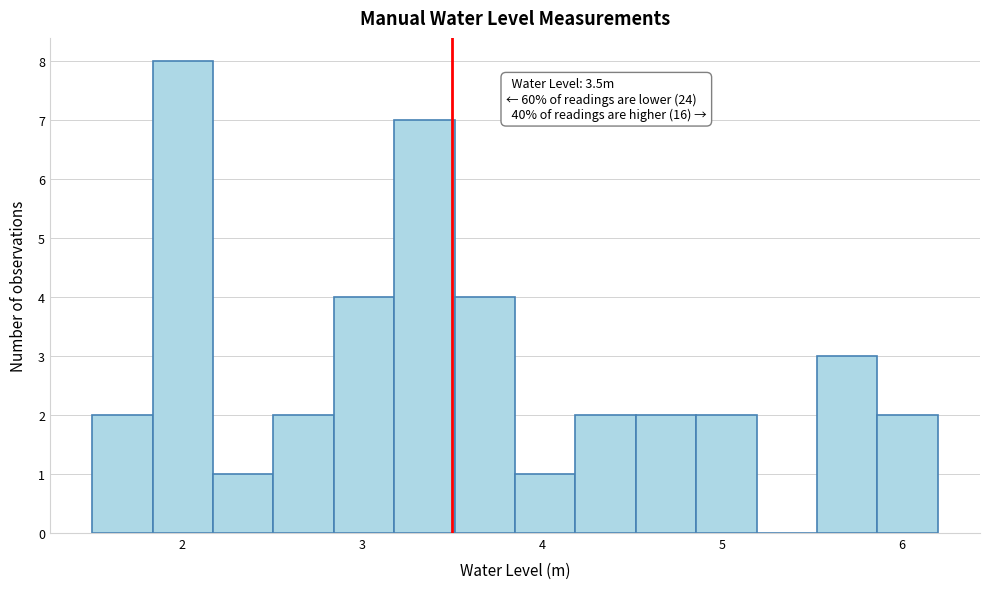

Around what value on the x-axis is the tallest bar? Give the approximate position of its centre, as read against the axis.

2.0